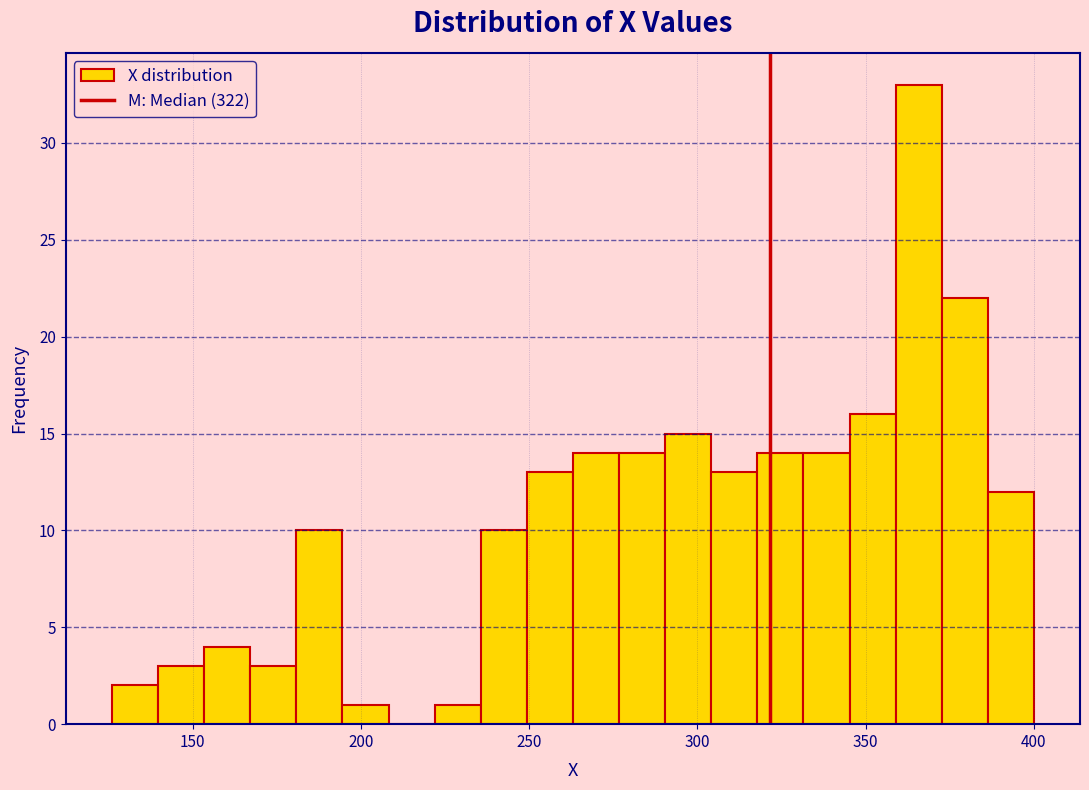

Read against the x-axis, roughly where is the centre of the tallest bar?

365